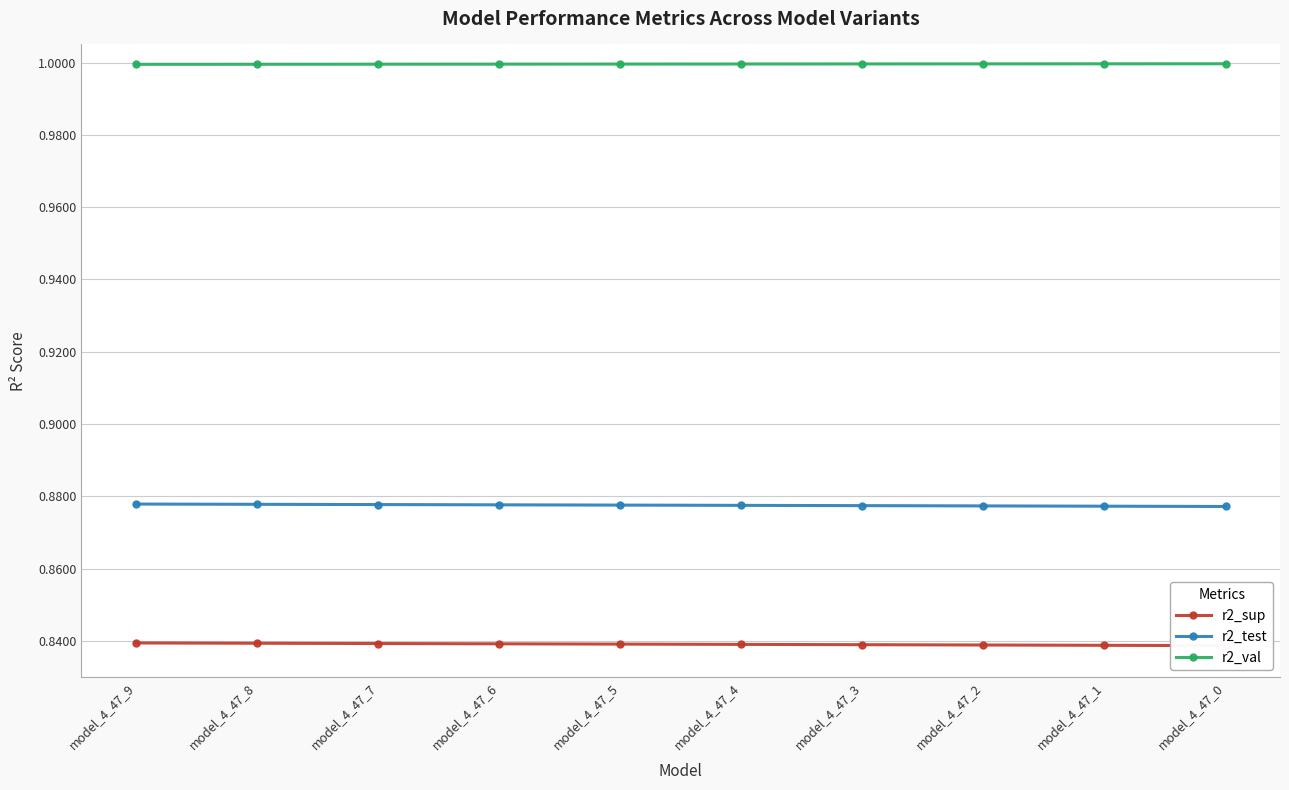

The value of r2_test at model_4_47_9 is 0.9. True or false?

True